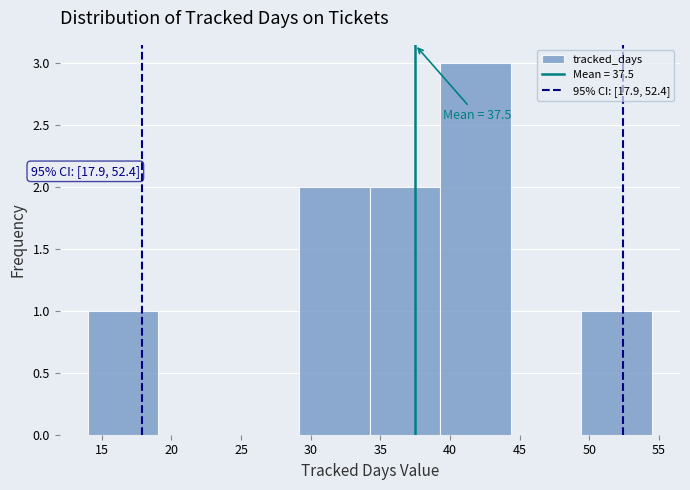

Over which range of the x-axis is the bar tallest?

39.5 to 44.5